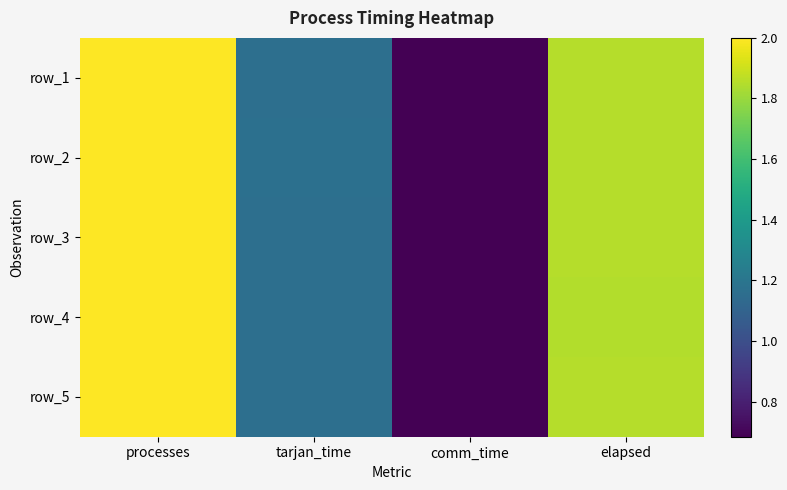

List the labels in order of row_3 value, largest first.

processes, elapsed, tarjan_time, comm_time